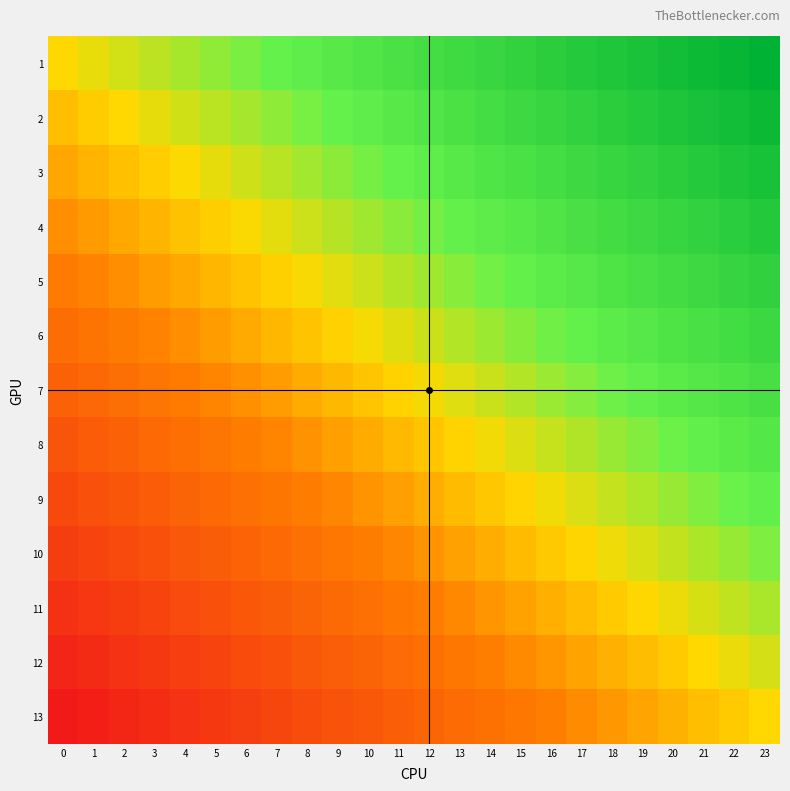

Which has a higher value, 16 or 14?

16